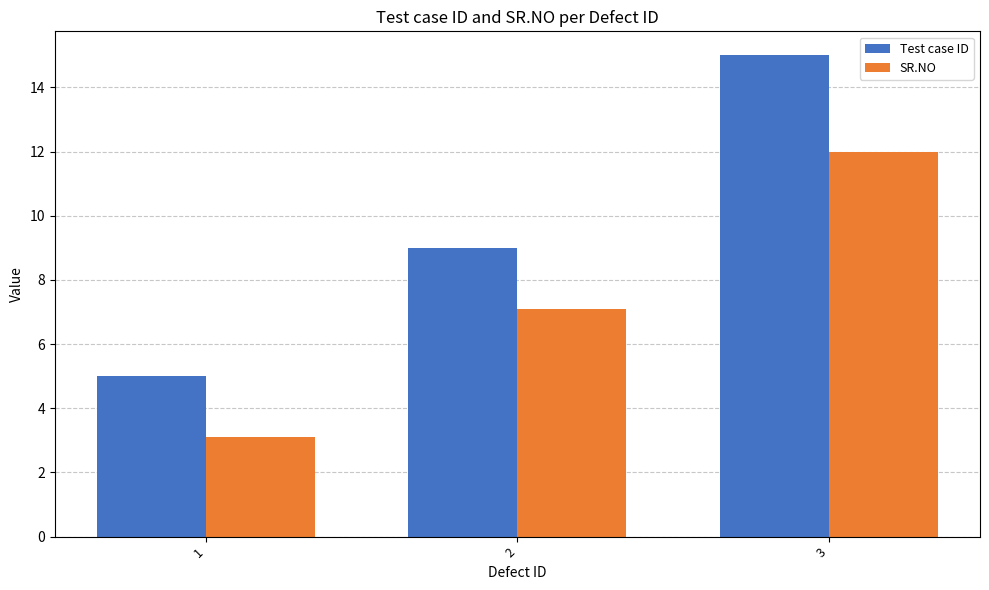

How many bars are there in each group?

2